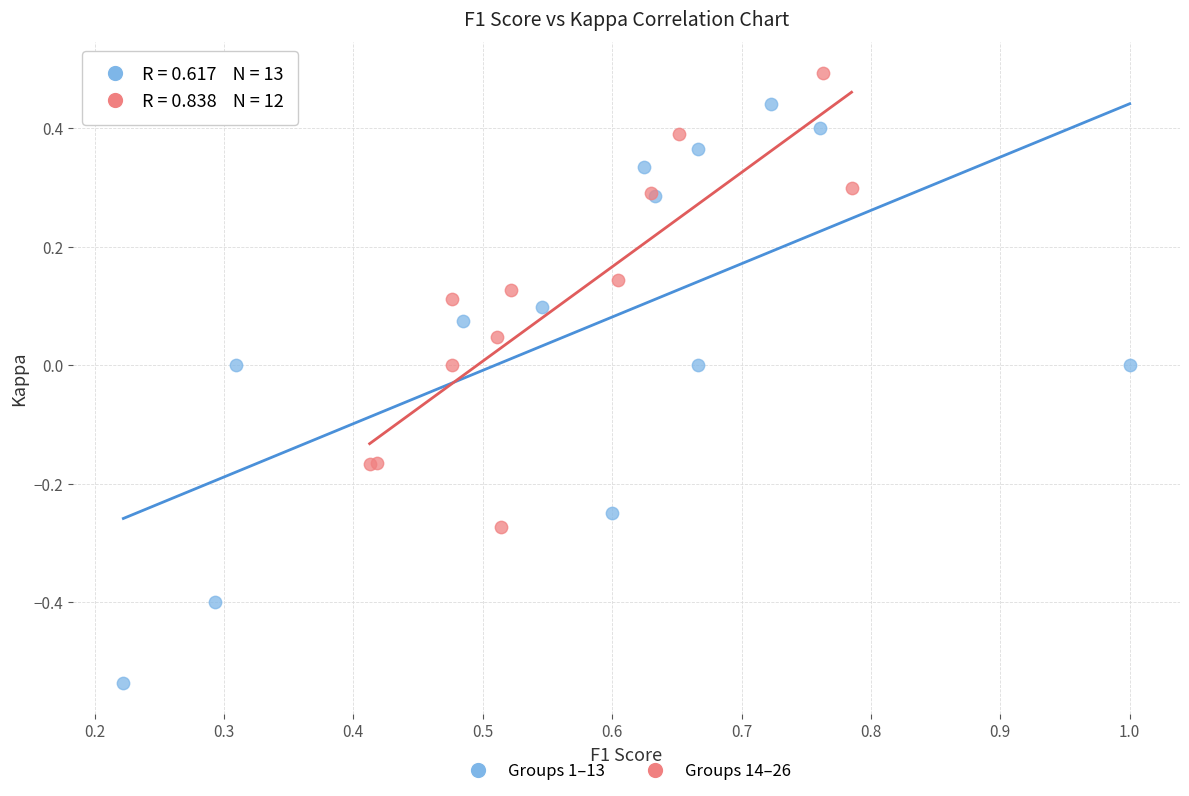

Which series has the largest Y range (max minus min)?

Groups 1–13